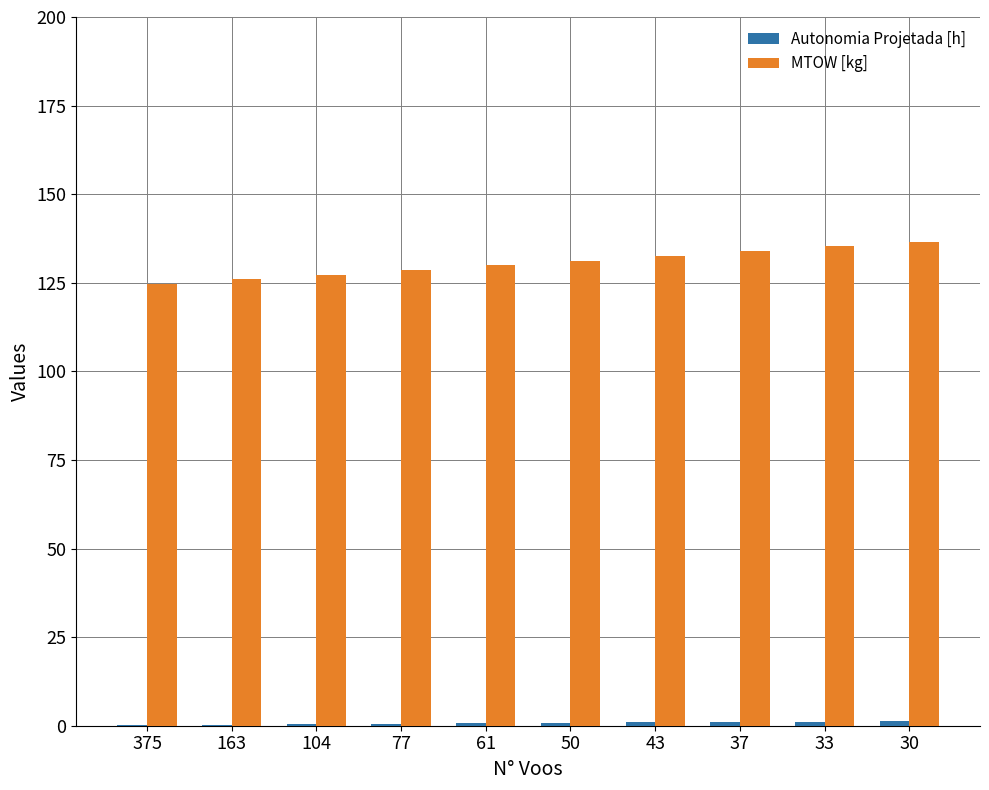

Which series has the largest total across all categories?

MTOW [kg]